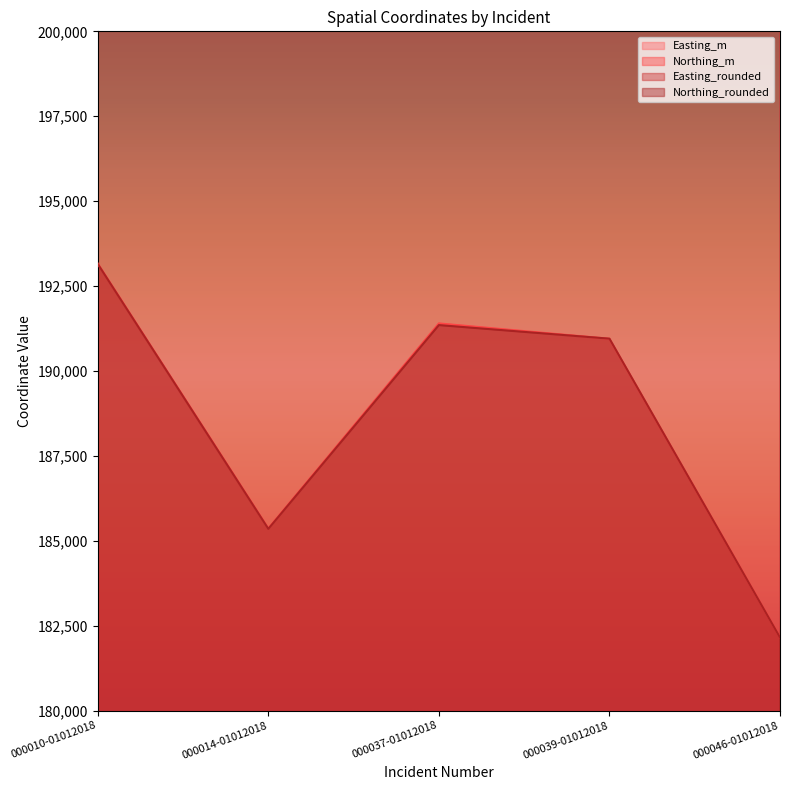

At which category is the sum across all series the highest?

000037-01012018